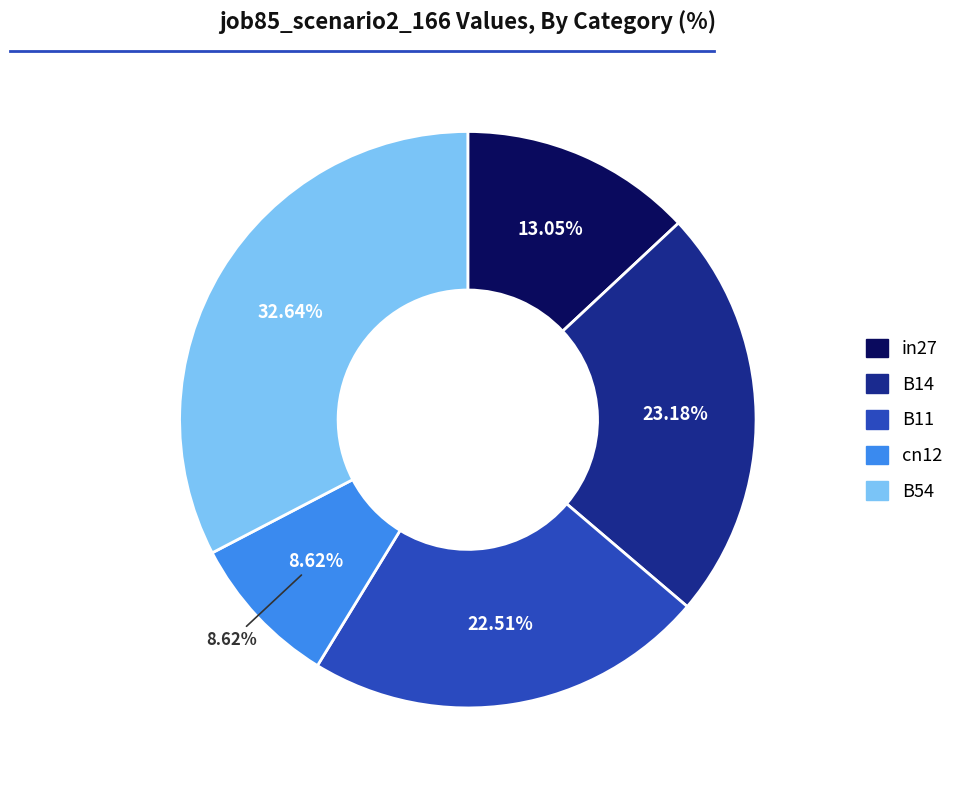

Is the sum of cn12 and B54 greater than half?

No